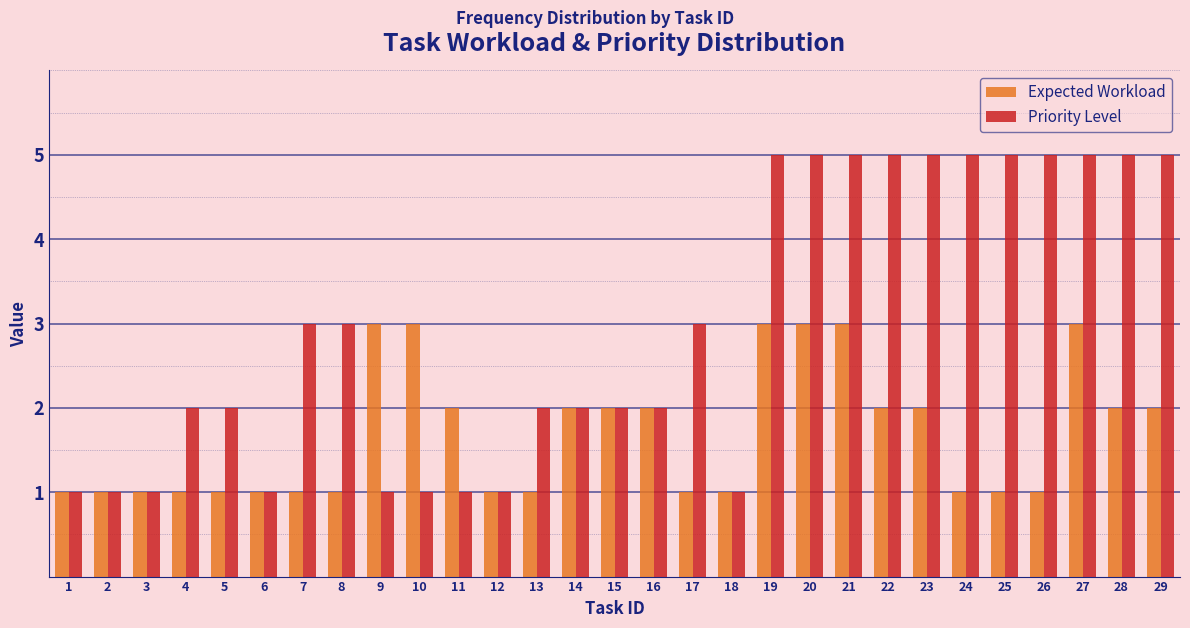

What is the sum of all Expected Workload values?

49